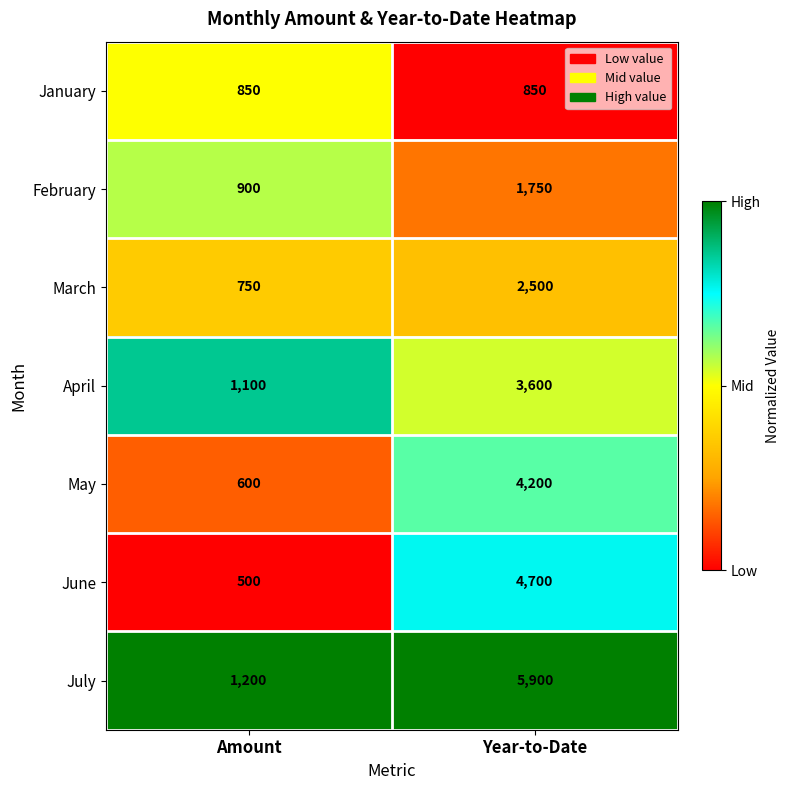

How many categories are shown in the chart?

2